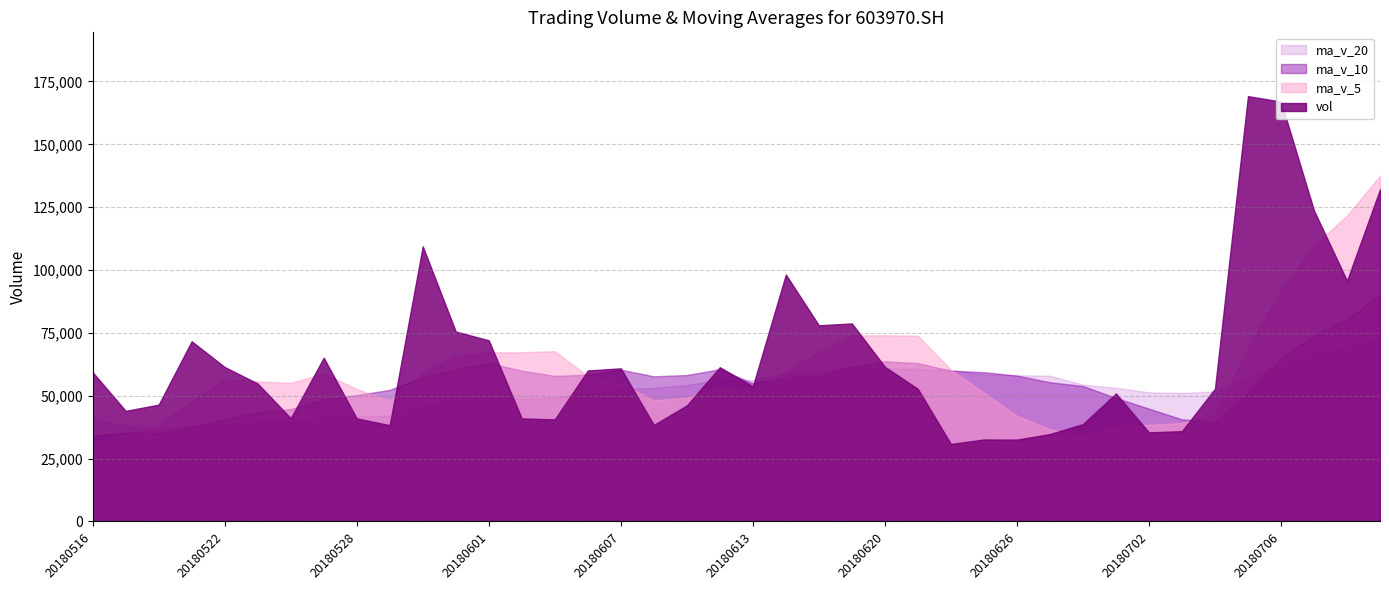

After their last crossing, which series has the higher values: ma_v_5 or ma_v_20?

ma_v_5